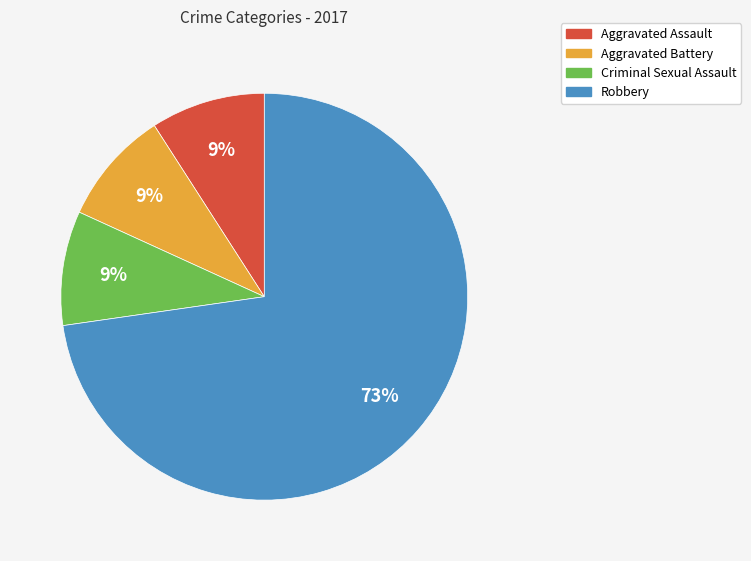

To the nearest percent, what portion does Aggravated Battery represent?

9%